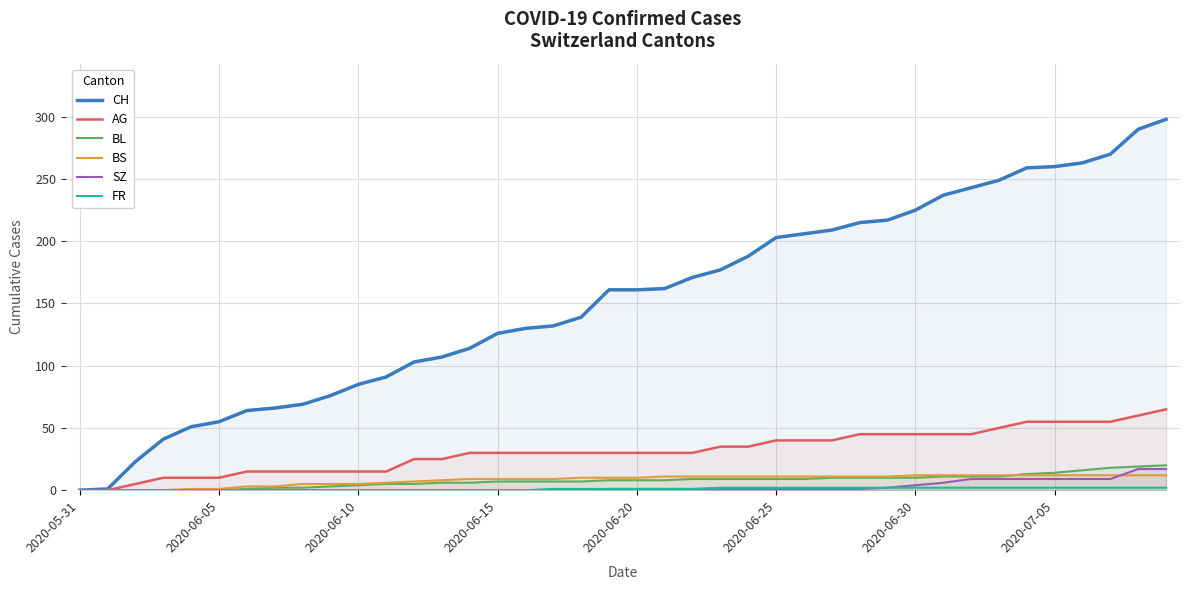

At how many categories does at least one series exceed 224?

10